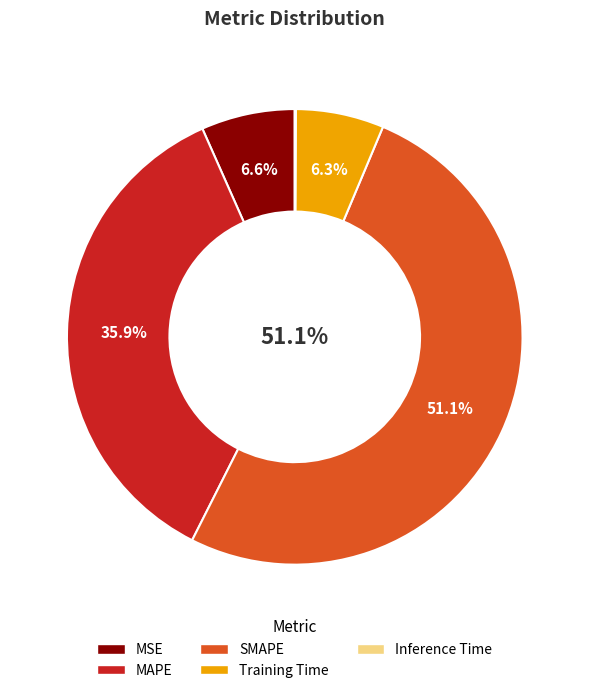

What percentage is NOT represented by Training Time?

93.7%